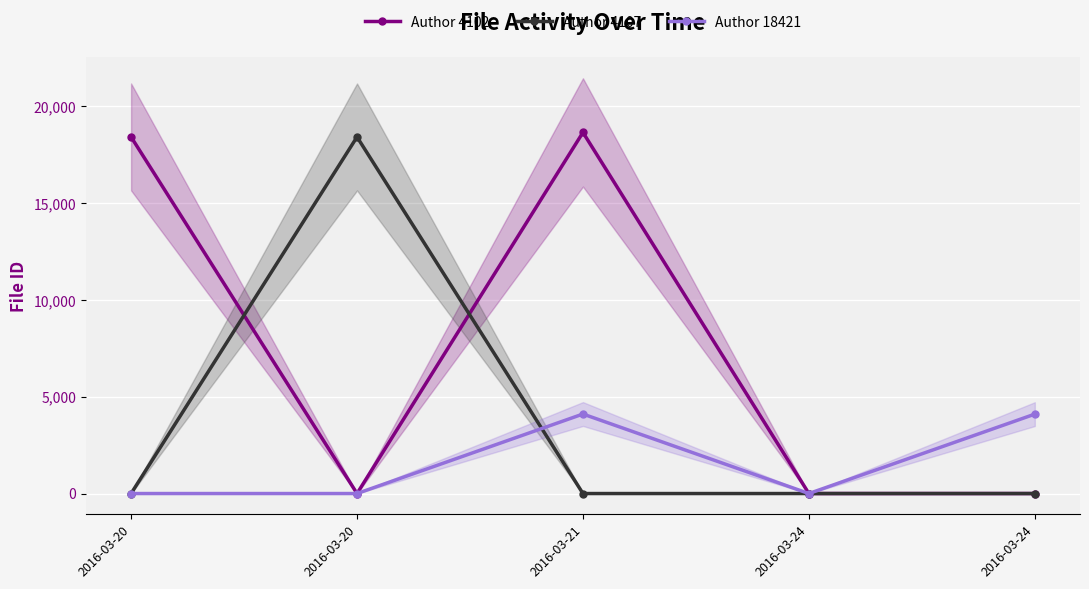

What is the maximum value for Author 4102?

18655